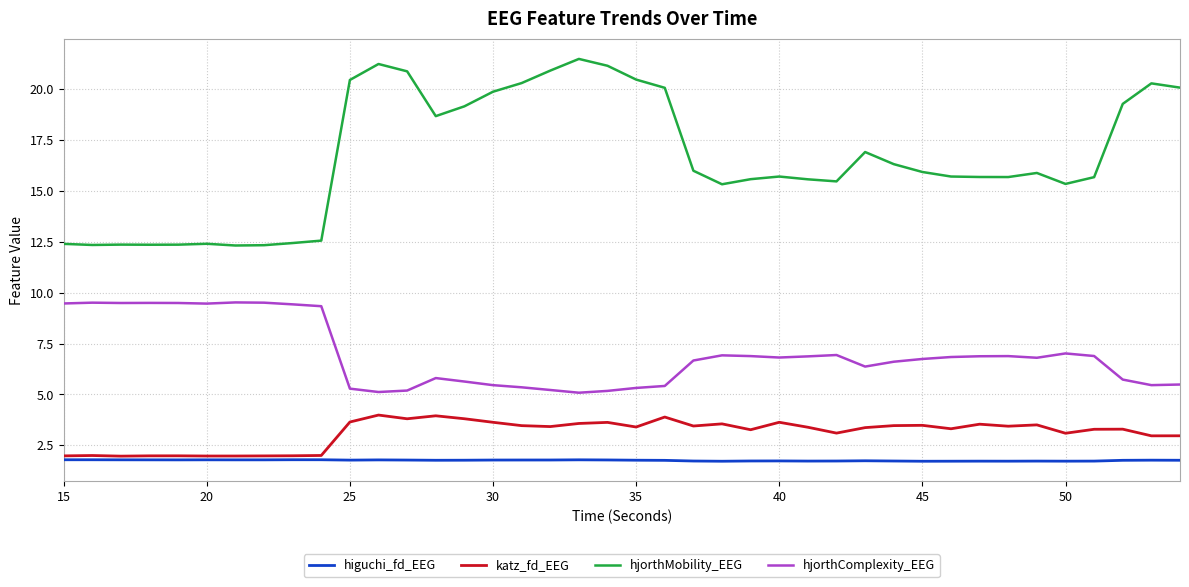

At how many categories does at least one series exceed 10?

40